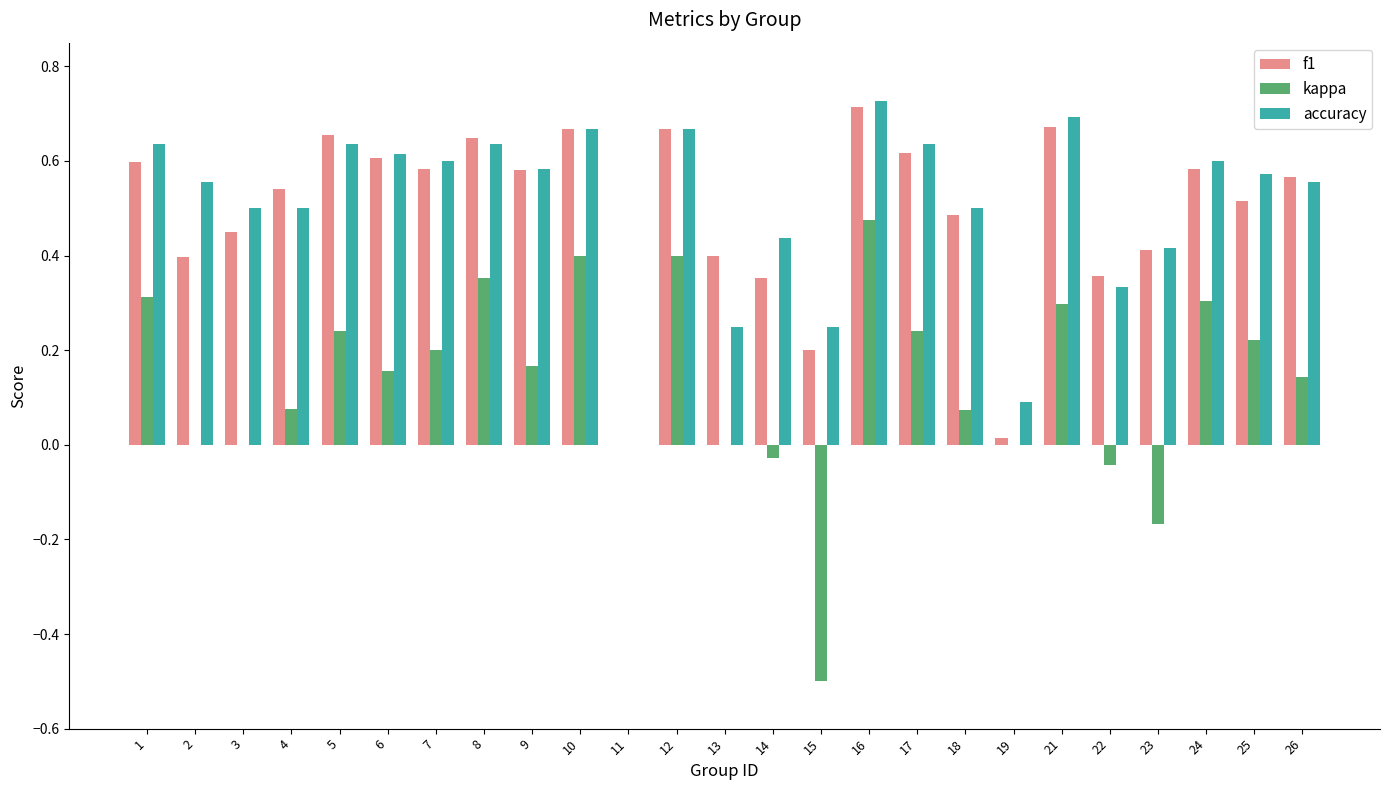

What is the sum of the f1 values at 6 and 2?

1.0